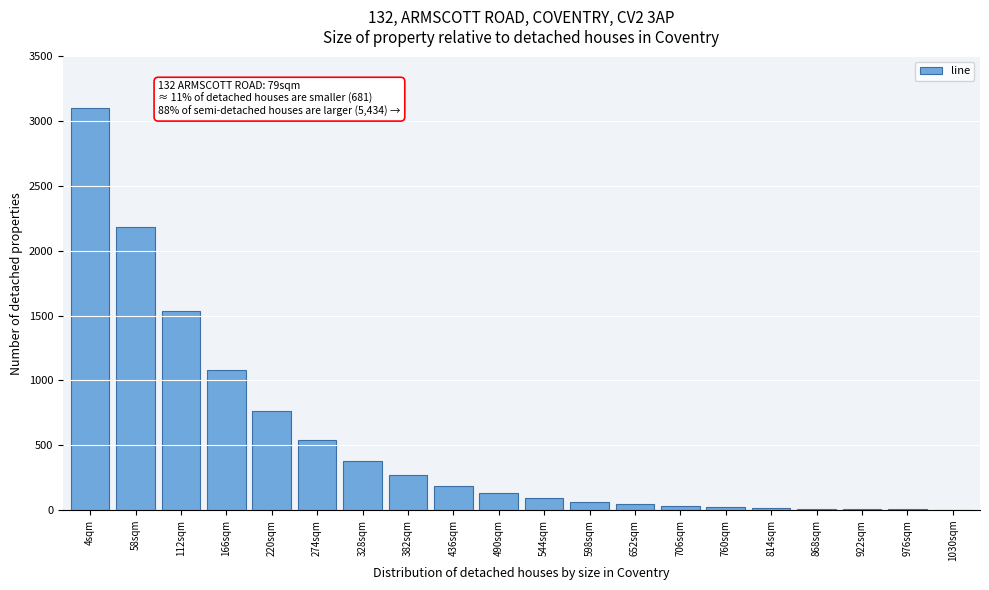

What is the sum of all values?

10478